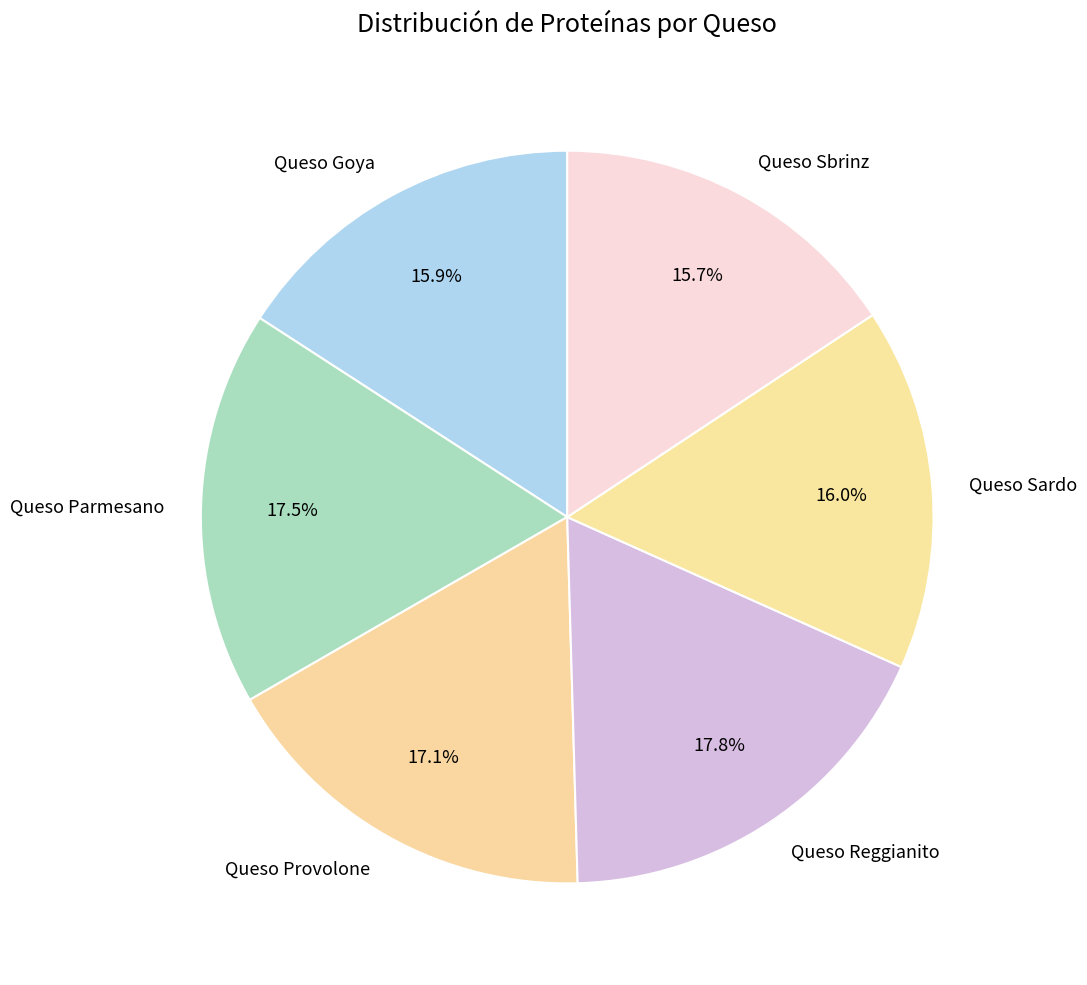

What percentage is NOT represented by Queso Sbrinz?

84.3%